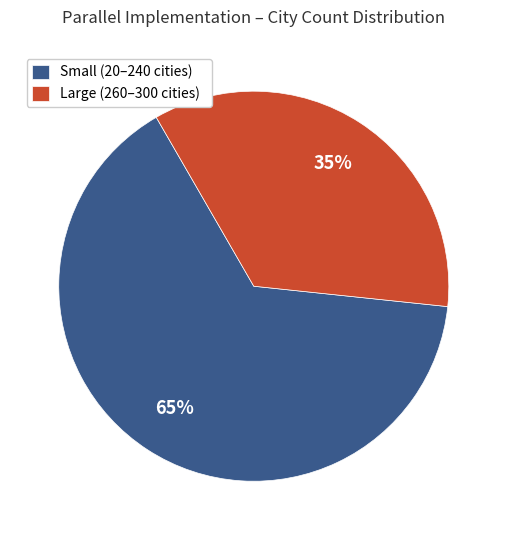

Do Small (20–240 cities) and Large (260–300 cities) together represent more than half of the pie?

Yes